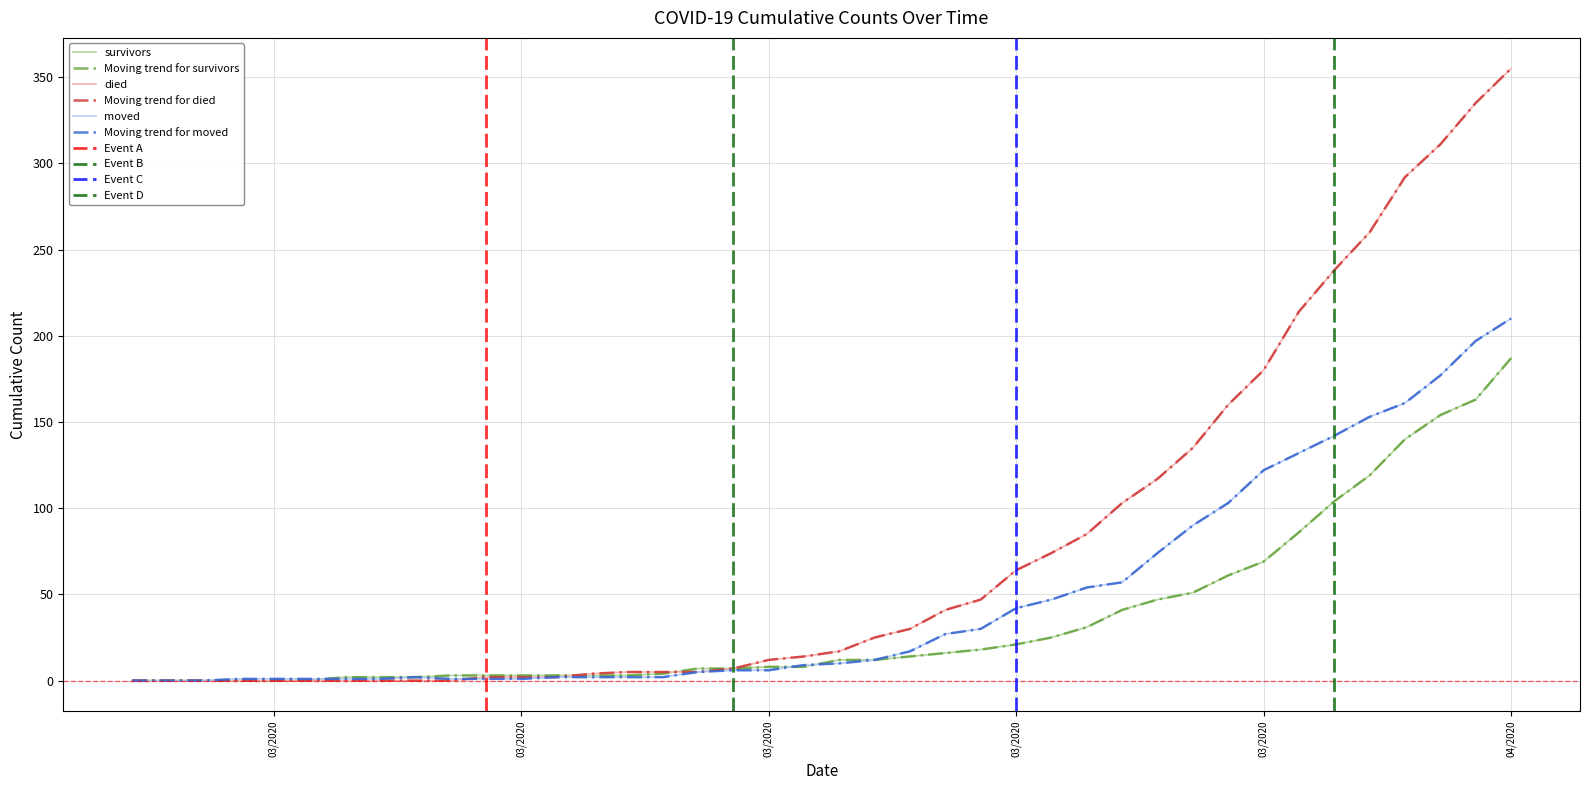

What is the approximate value of moved at 2020-03-15, to the nearest 10?

10